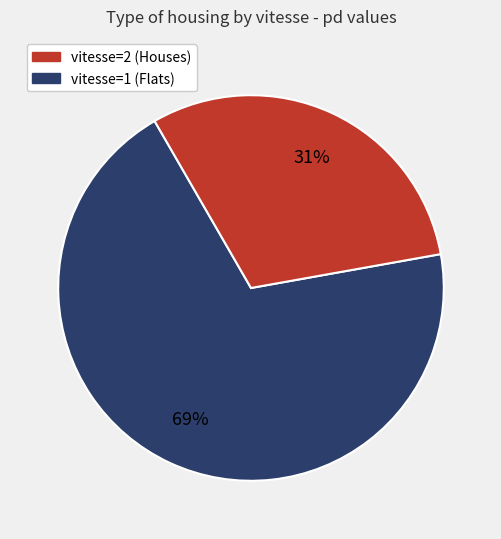

Does any single category account for the majority?

Yes